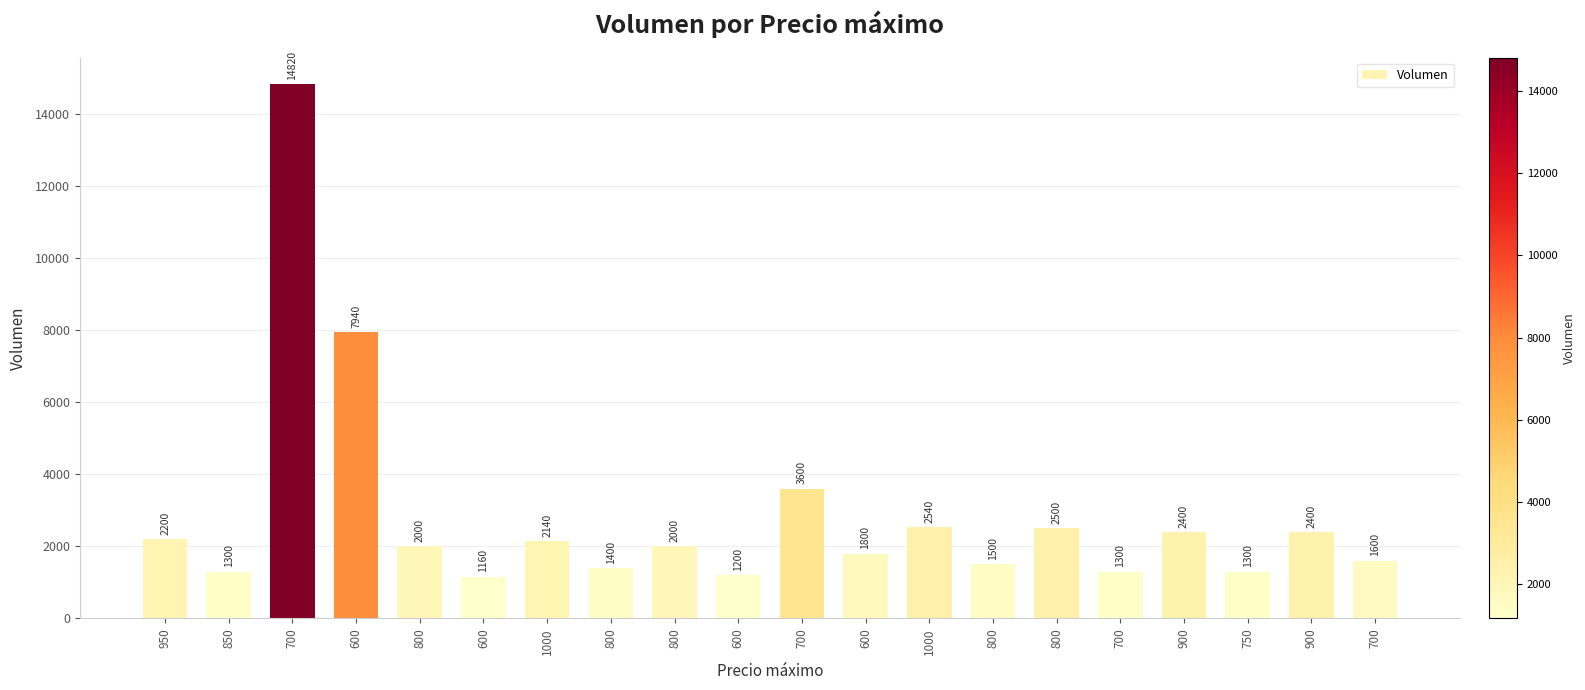

How many bars are there in total?

20